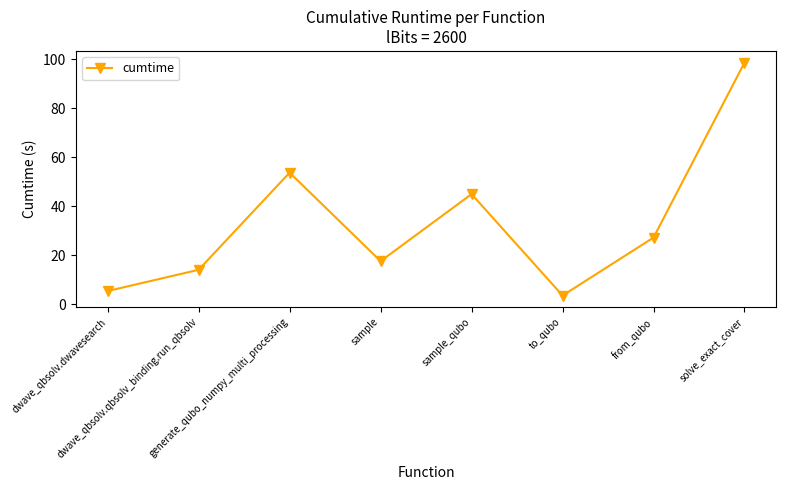

Approximately how many times larger is the value at sample_qubo compared to dwave_qbsolv.dwavesearch?

8.4